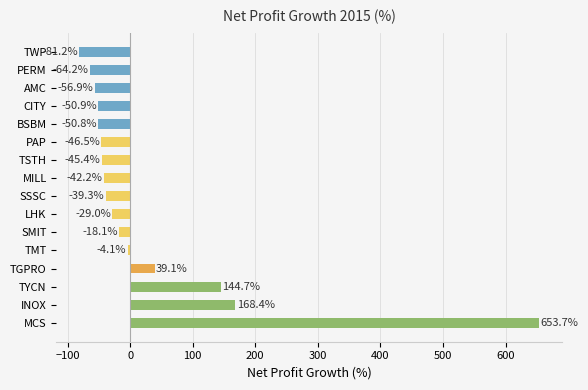

How many bars are there in total?

16